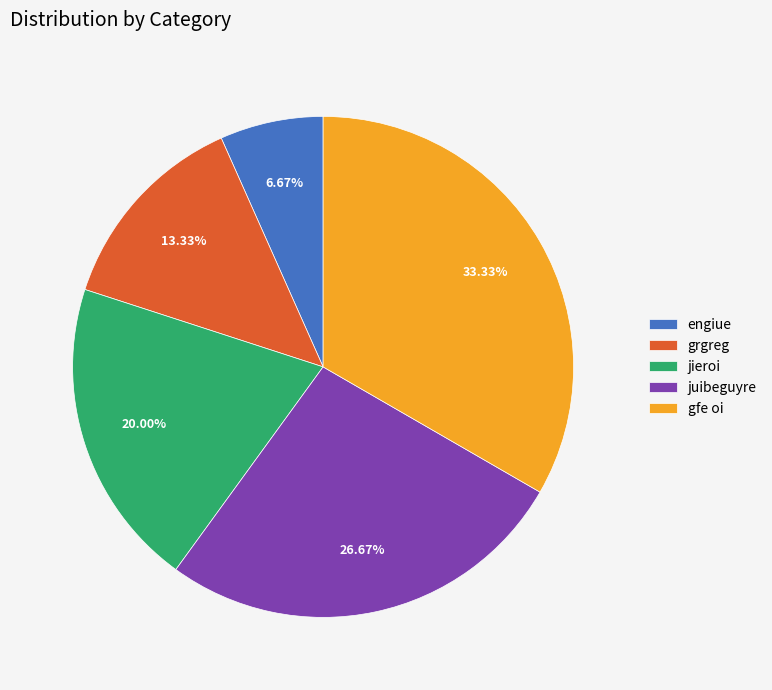

Which slice is the smallest?

engiue